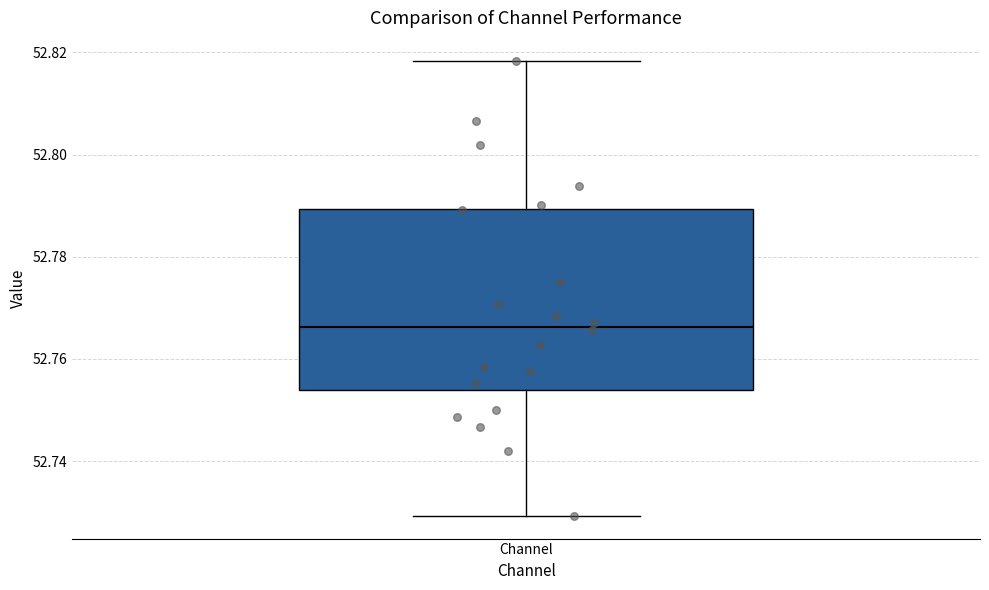

Transcribe this box plot: give where the median line is, the range the box spans, and where the two whiskers end, as read against the y-axis. The values are not printed on the chart, so give them approximately, as read against the axis.

median 52.766, box 52.754 to 52.790, whiskers 52.730 to 52.818